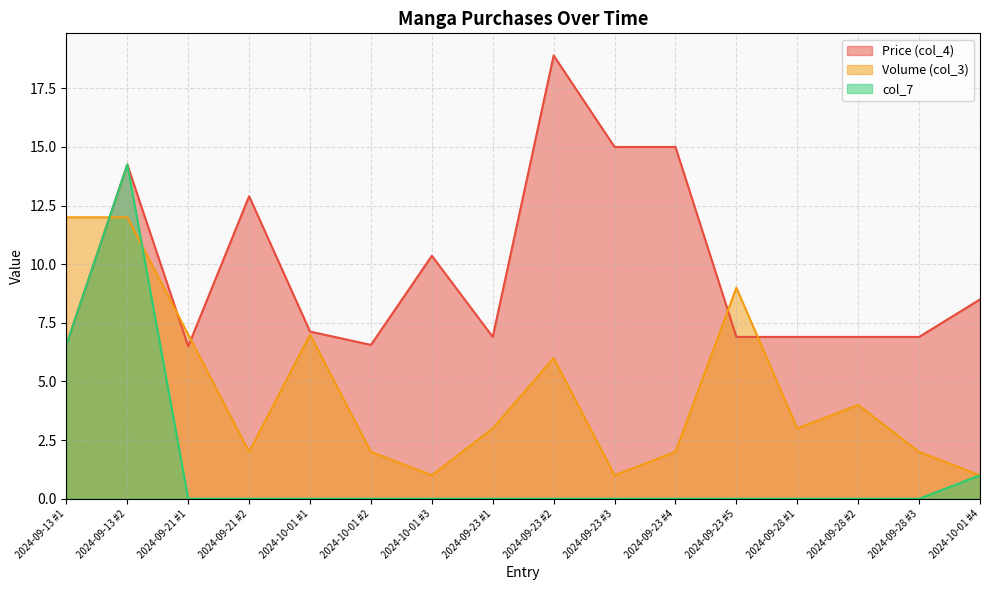

At which label is Volume (col_3) closest to 6?

2024-09-23 #2